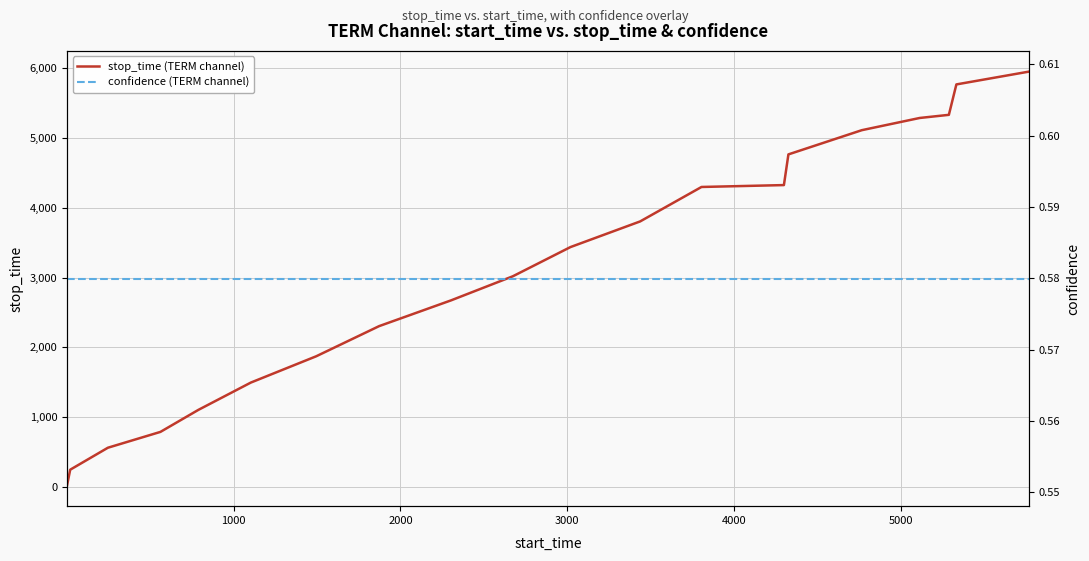

Reading left to right, what are all the values shown in this chart?

stop_time (TERM channel): 19.0	245.0	560.0	787.0	1102.0	1494.0	1871.0	2303.0	2673.0	3018.0	3436.0	3804.0	4298.0	4325.0	4765.0	5112.0	5287.0	5332.0	5768.0	5952.0
confidence (TERM channel): 0.6	0.6	0.6	0.6	0.6	0.6	0.6	0.6	0.6	0.6	0.6	0.6	0.6	0.6	0.6	0.6	0.6	0.6	0.6	0.6